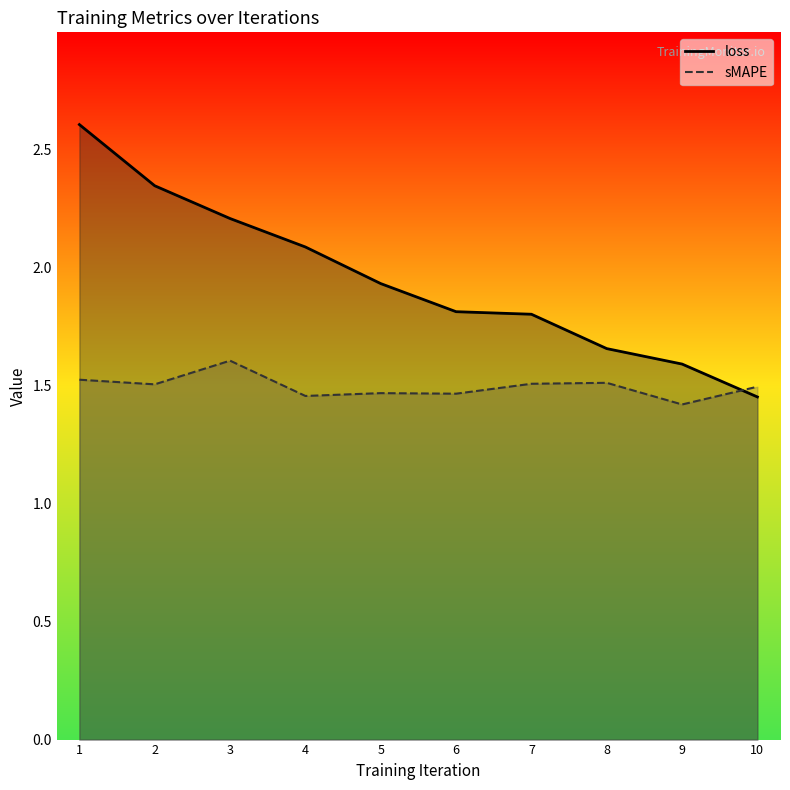

Between 2 and 5, which series saw the biggest shift?

loss